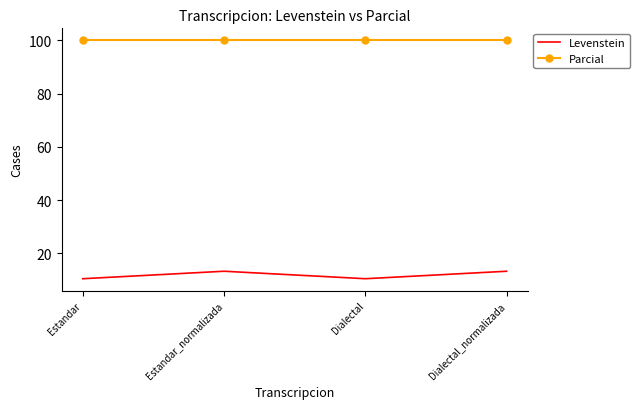

What position from the left is Dialectal_normalizada?

4